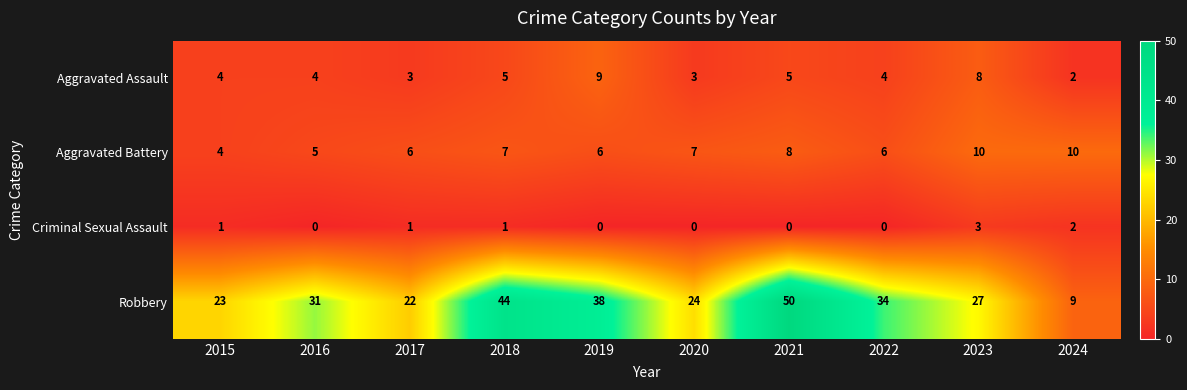

Which series has the widest spread of values?

Robbery